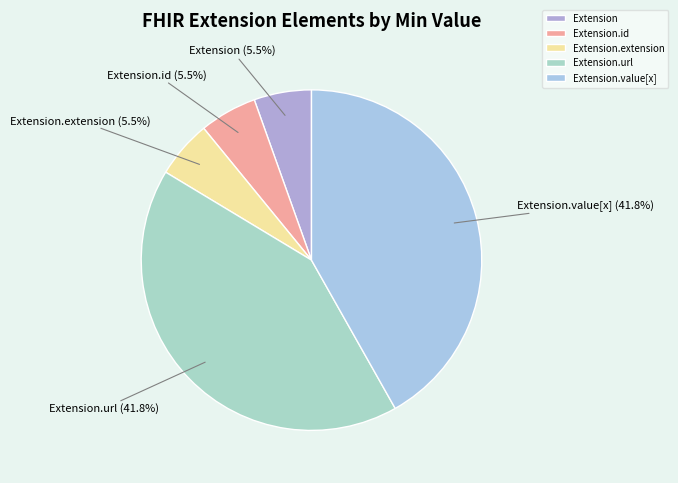

Do Extension.id and Extension.value[x] together represent more than half of the pie?

No